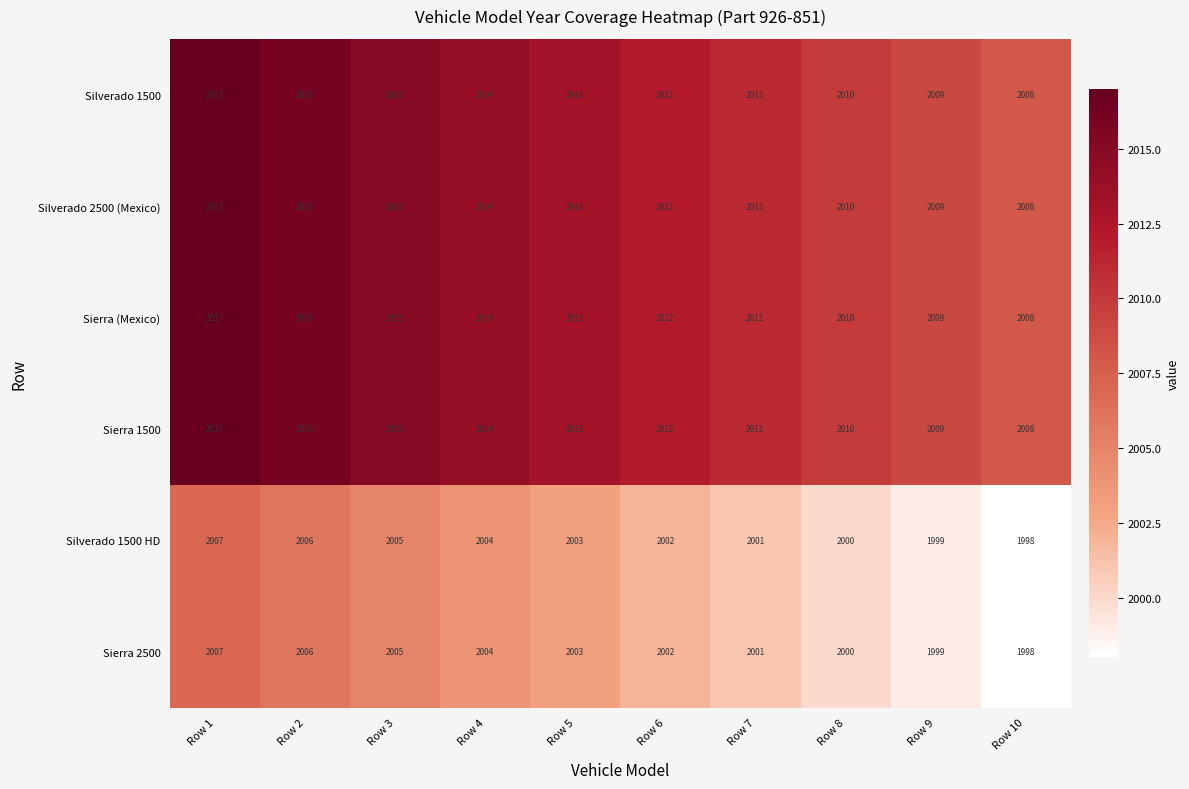

How many distinct data groups are displayed?

6